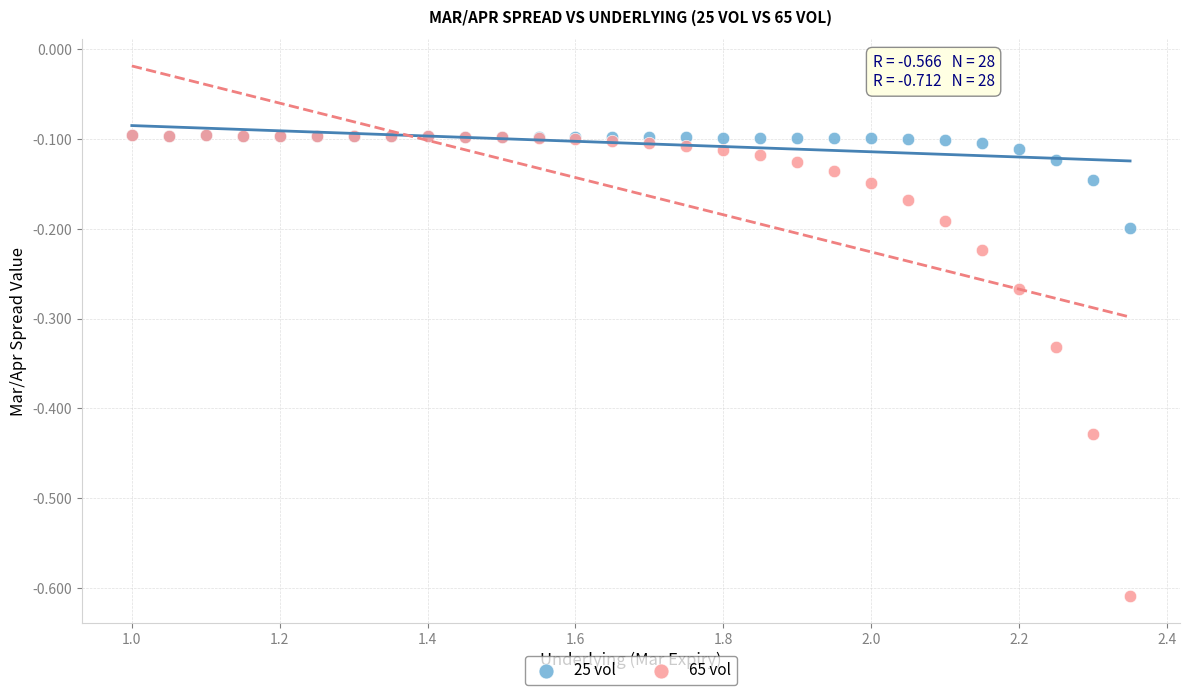

What are all the series names shown in the legend?

25 vol, 65 vol